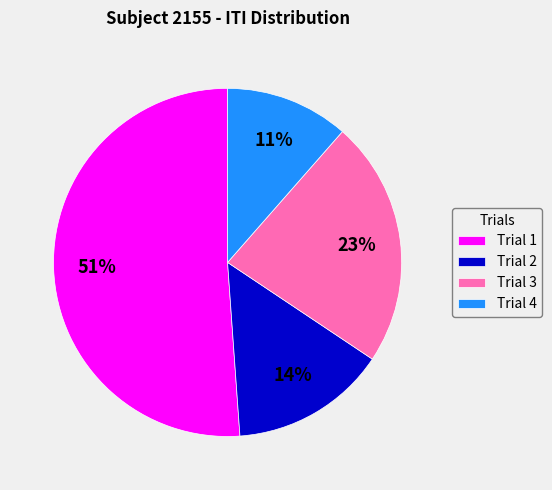

What is the smallest slice in the pie chart?

Trial 4